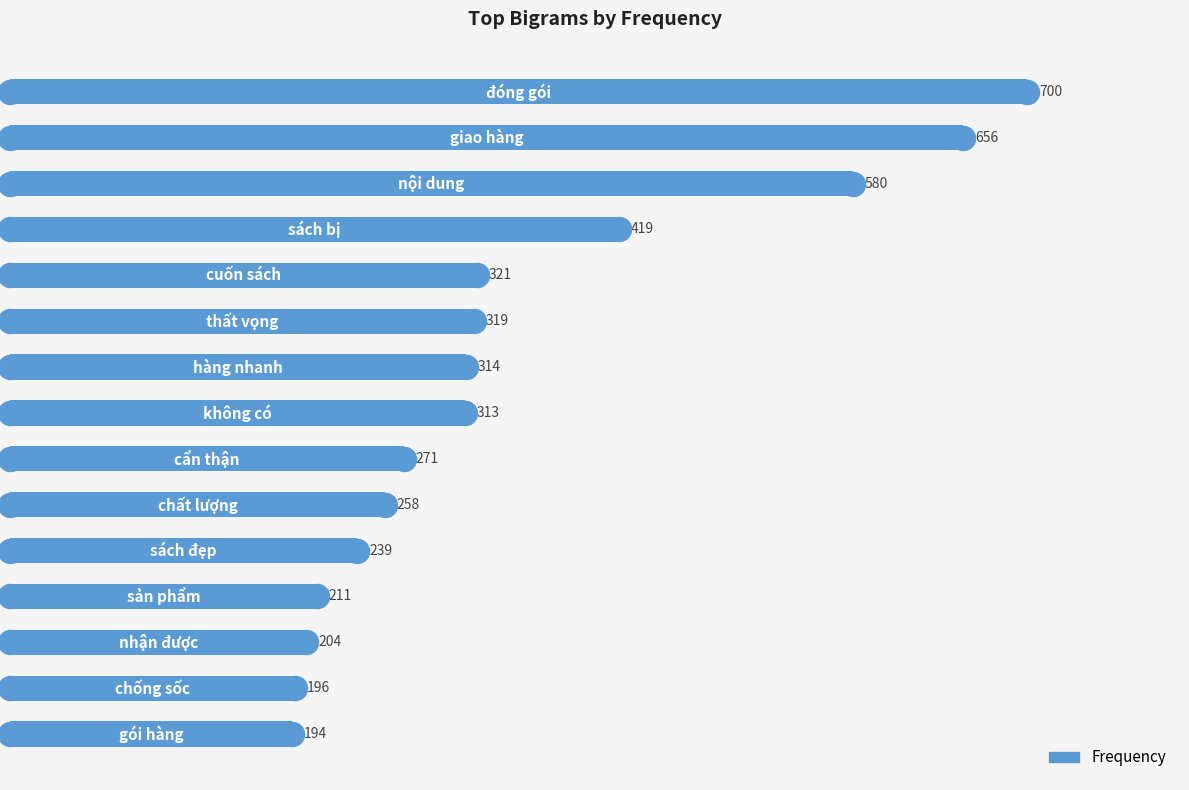

What is the ratio of the value at 3 to the value at 1?

0.6